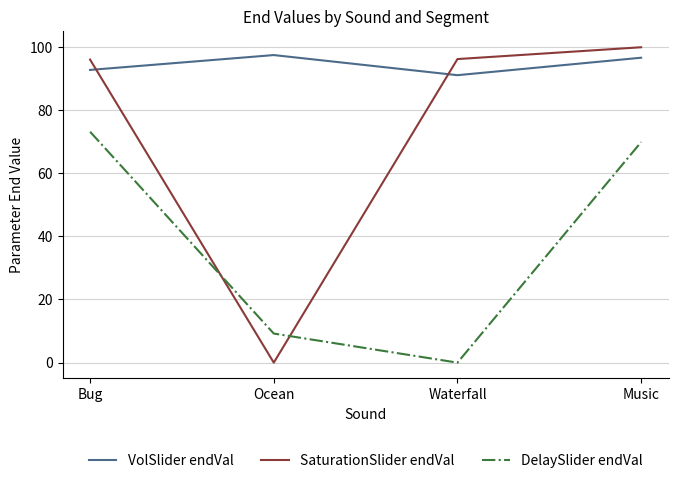

Which series has the largest total across all categories?

VolSlider endVal